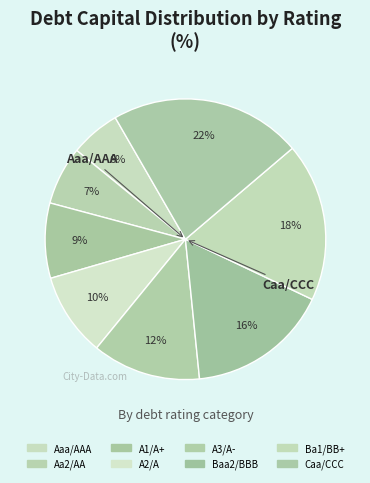

How many segments does this pie chart have?

8